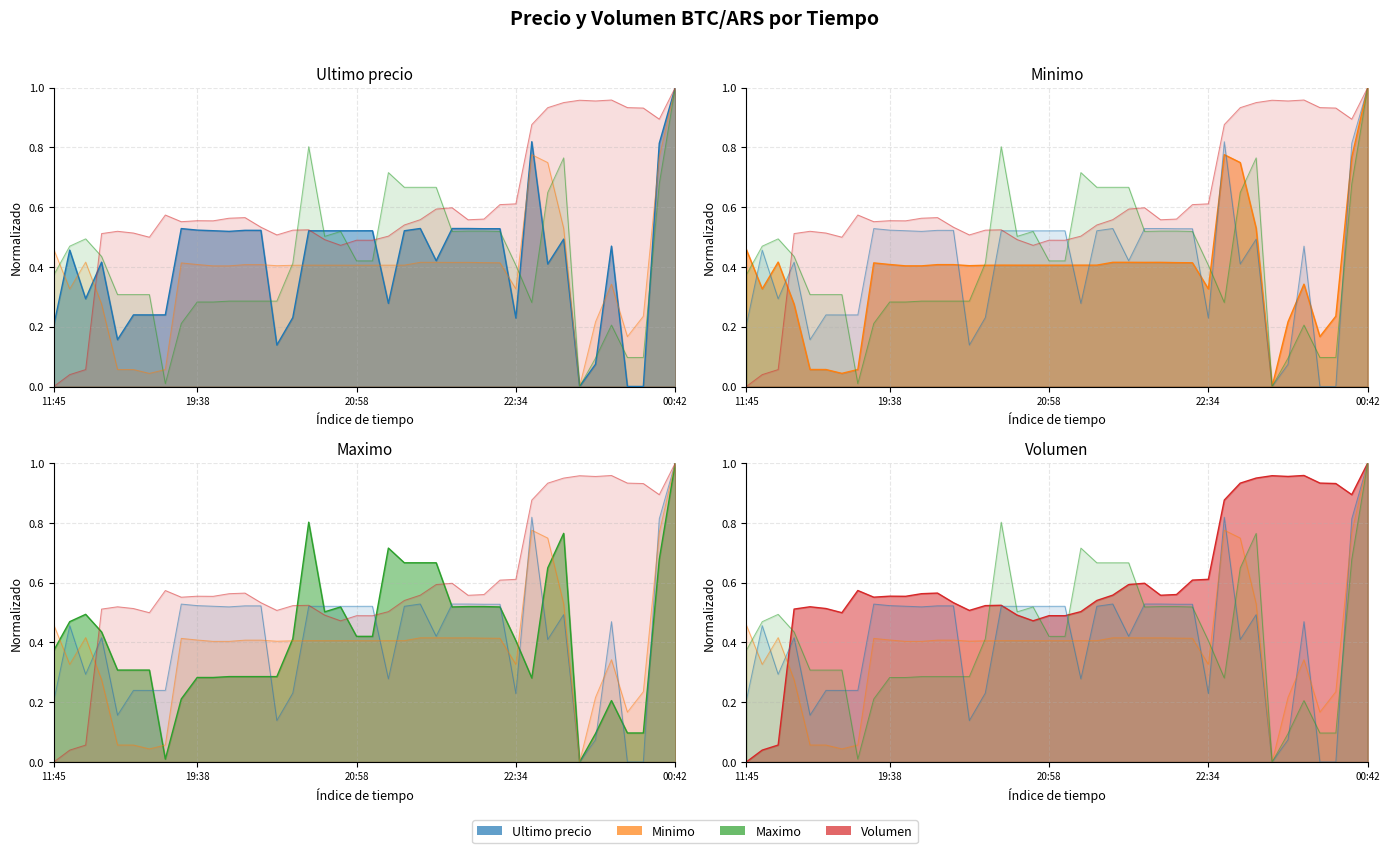

How many intersections are there between Ultimo precio and Maximo?

11